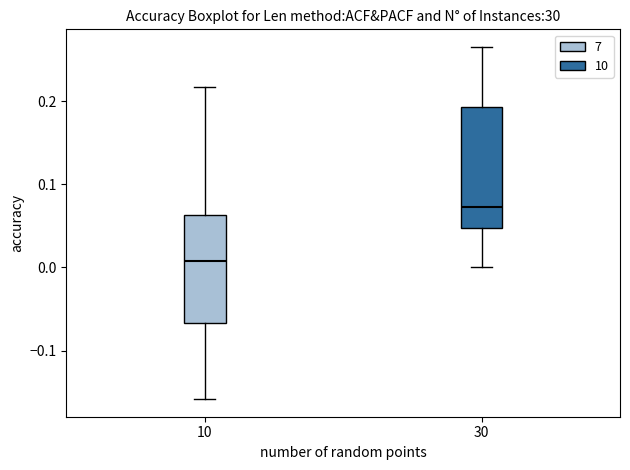

Where does the upper whisker of the box at x = 10 end on the y-axis? The values are not printed on the chart, so give them approximately, as read against the axis.

0.22